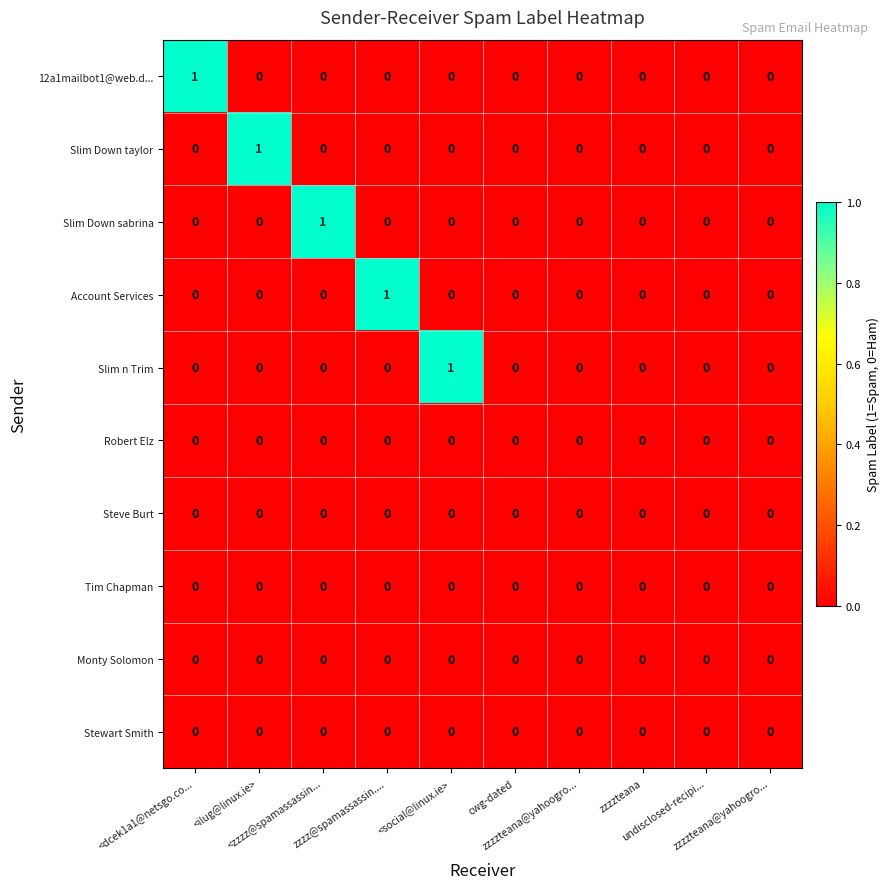

How many categories are shown in the chart?

10